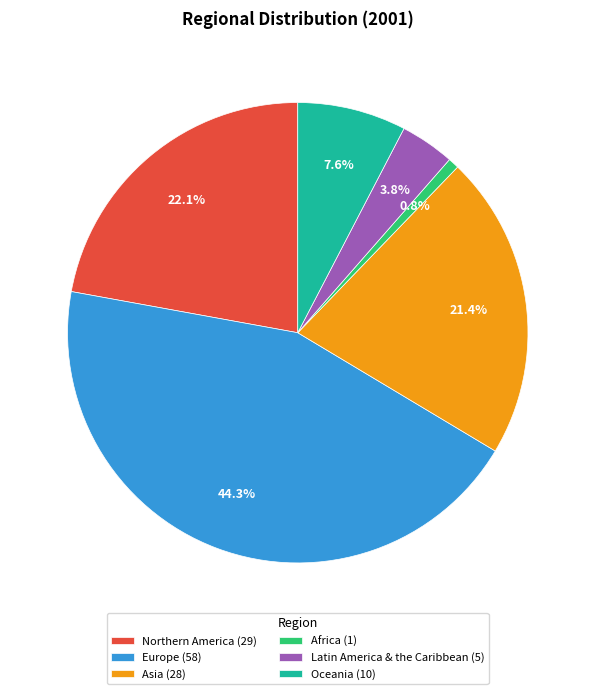

What percentage do Northern America and Europe together represent?

66.4%